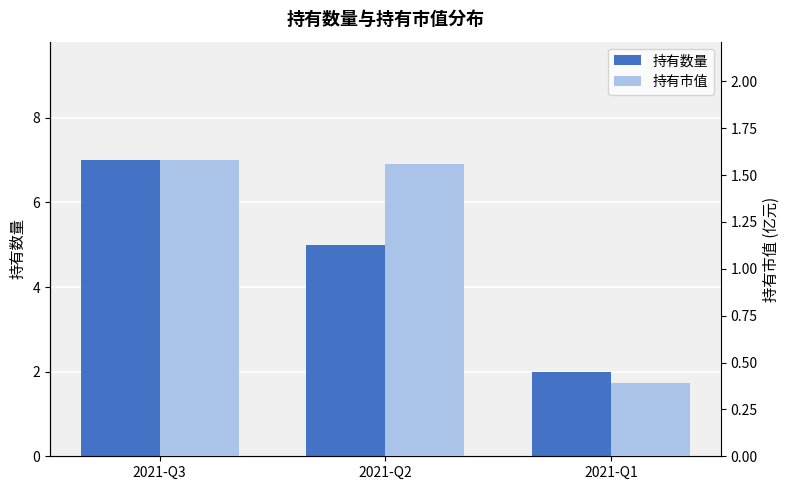

Reading left to right, extract all data points from this chart.

持有数量: 2021-Q3=7.0	2021-Q2=5.0	2021-Q1=2.0
持有市值: 2021-Q3=1.6	2021-Q2=1.6	2021-Q1=0.4